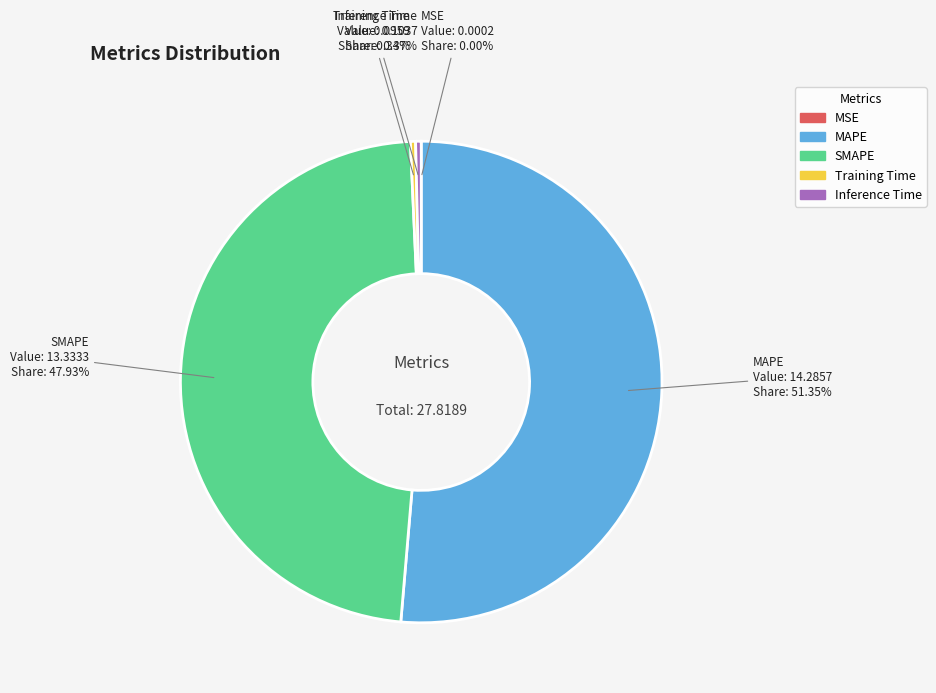

What is the largest slice in the pie chart?

MAPE